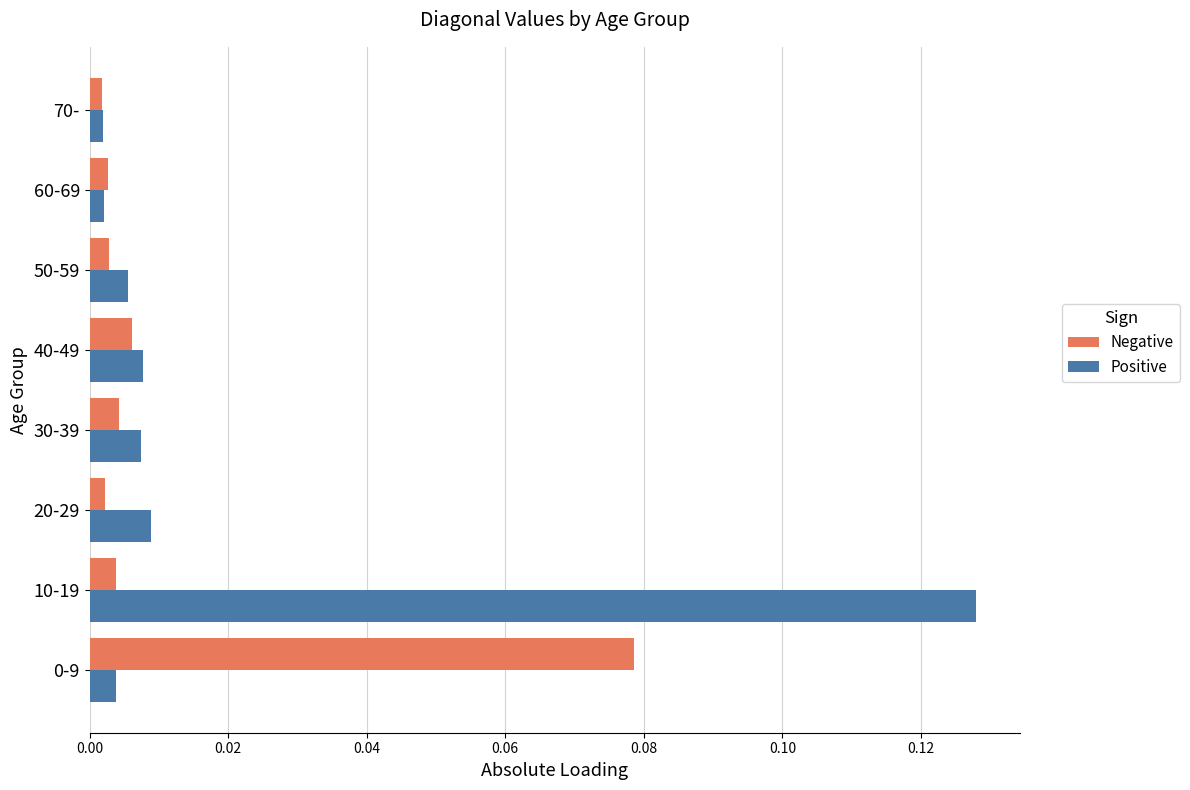

At which category is the sum across all series the highest?

10-19